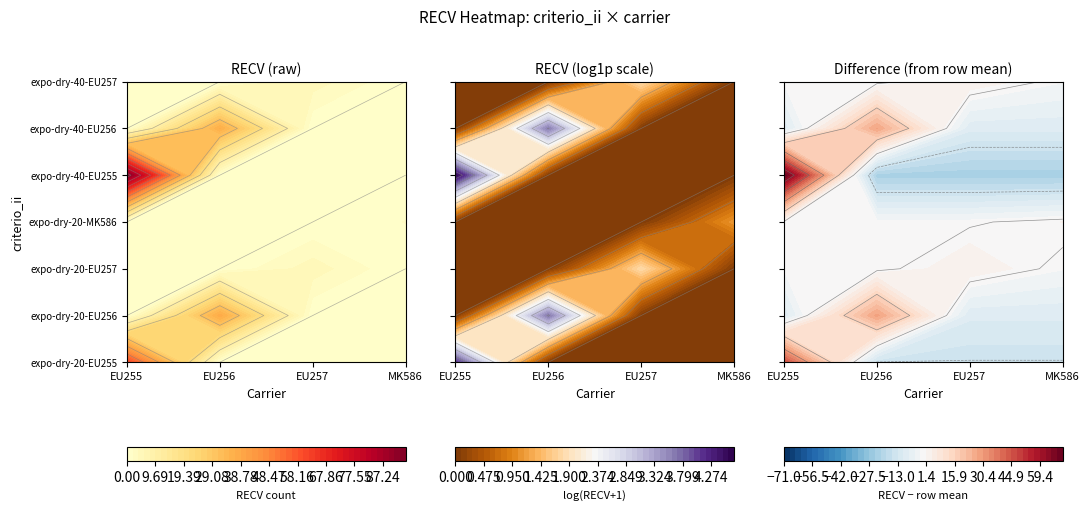

True or false: expo-dry-40-EU256 has a value of 0 at EU255.

True